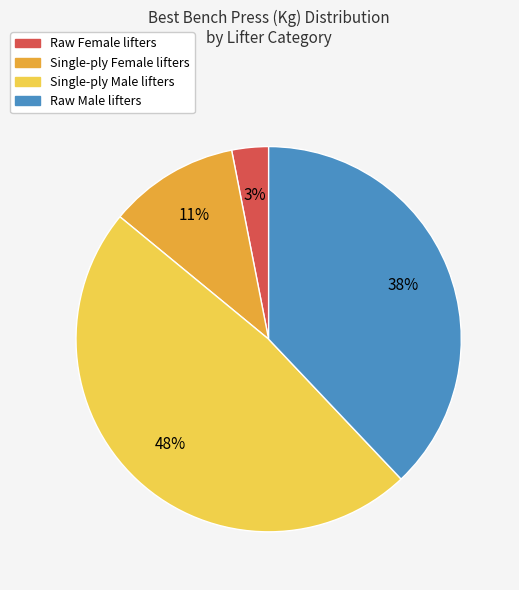

To the nearest percent, what is the average slice percentage?

25%